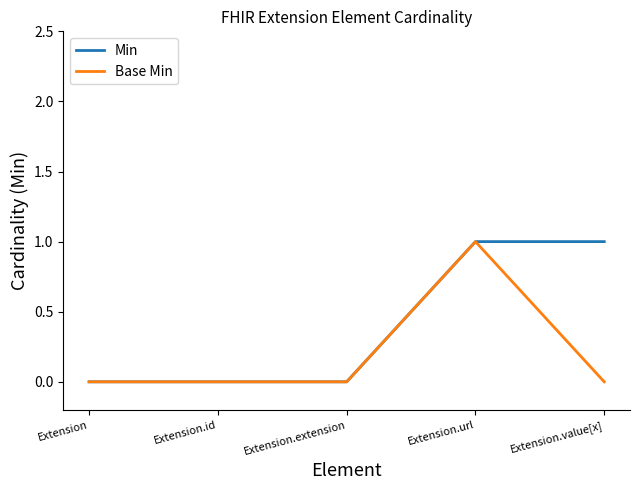

What position from the left is Extension.extension?

3